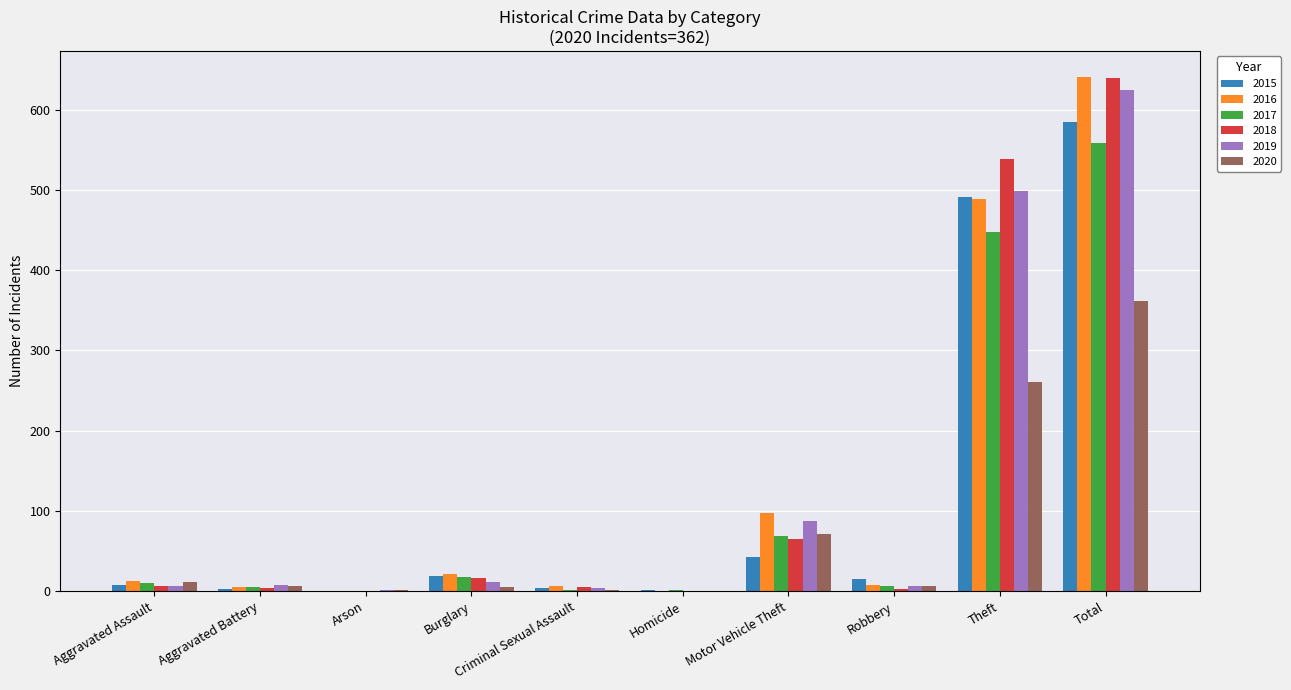

What is the sum of all 2020 values?

724